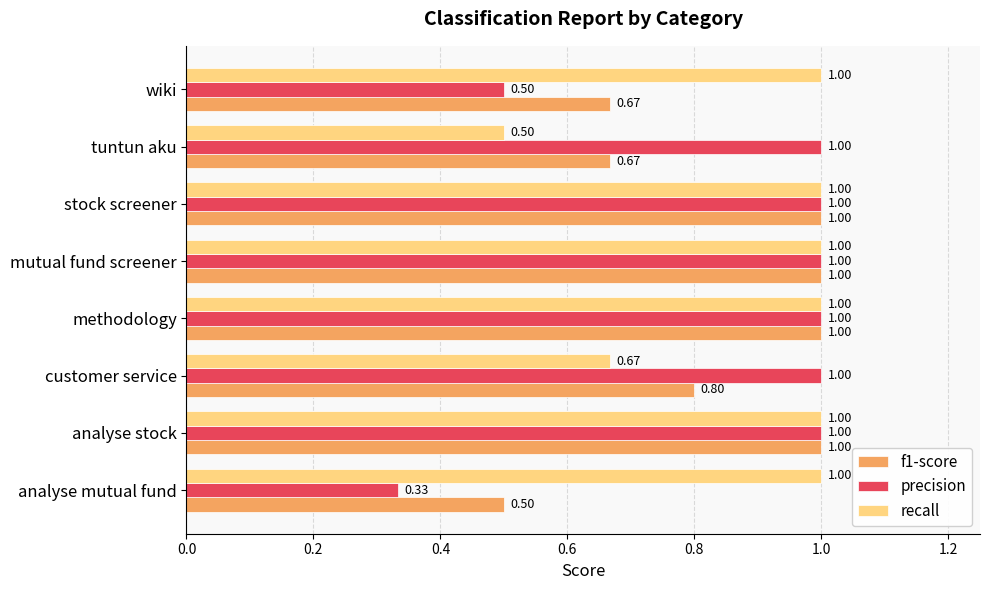

Rank the series at wiki from highest to lowest value.

recall, f1-score, precision